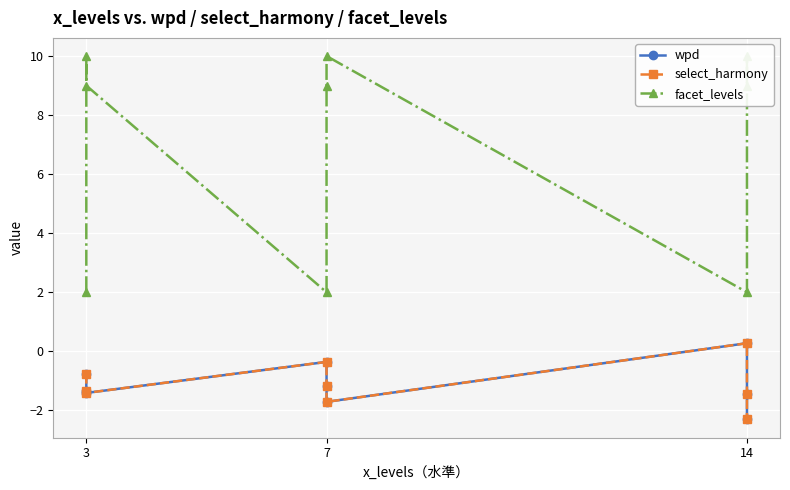

At how many categories does at least one series exceed 1?

9